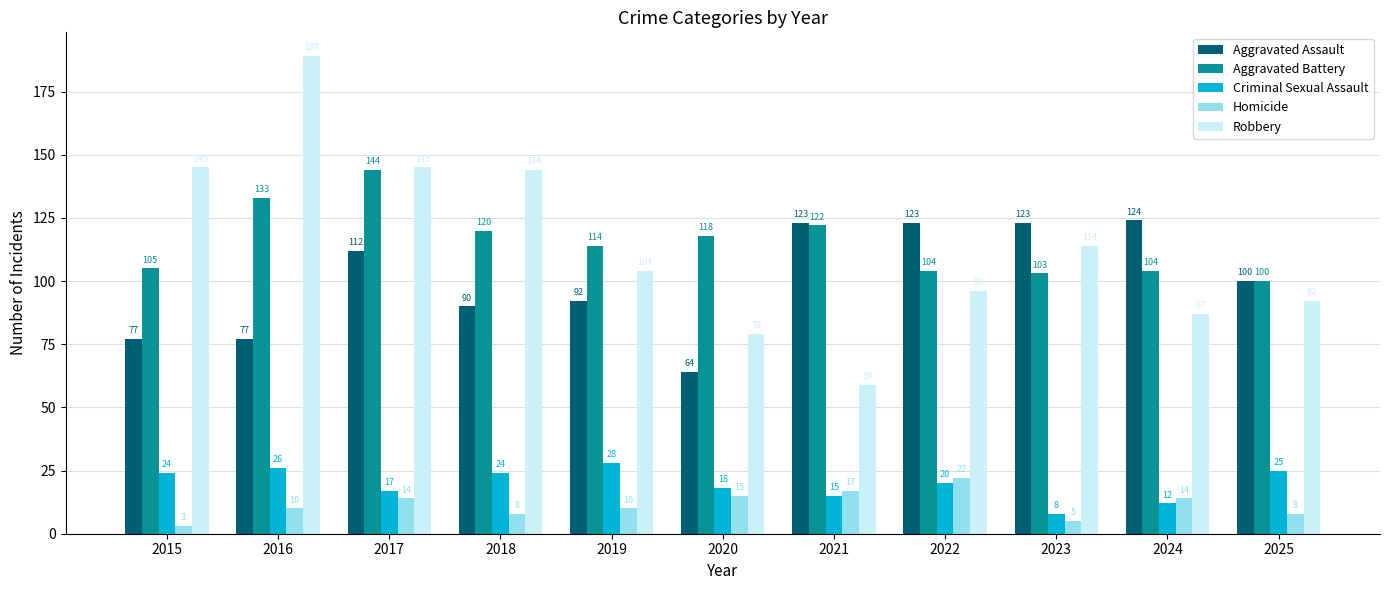

What are all the series names shown in the legend?

Aggravated Assault, Aggravated Battery, Criminal Sexual Assault, Homicide, Robbery